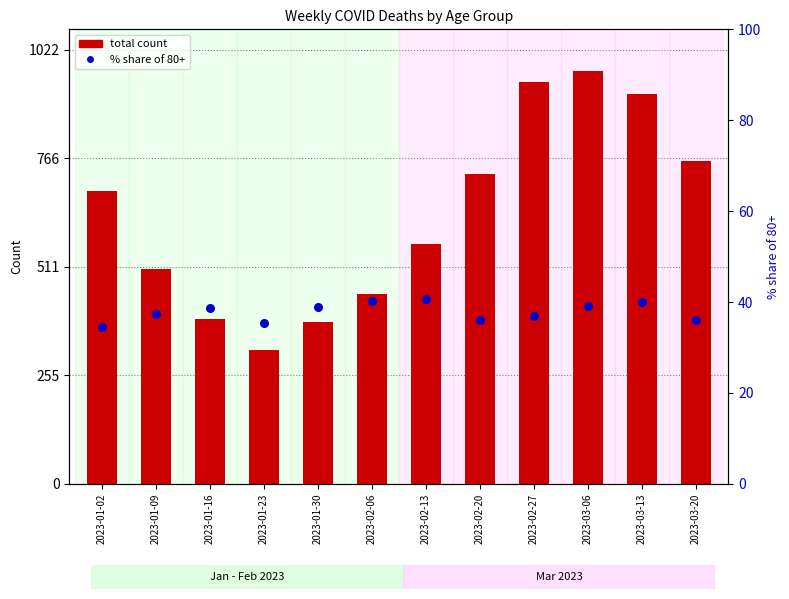

Which series contains the lowest Y value?

% share of 80+